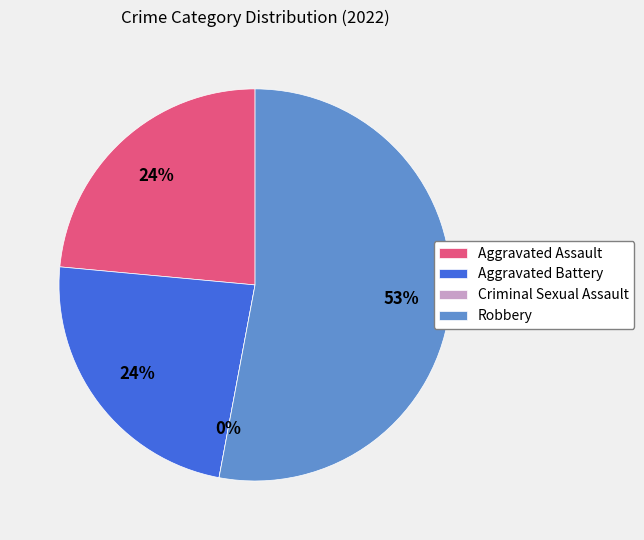

To the nearest percent, what percentage of the pie is Aggravated Battery?

24%